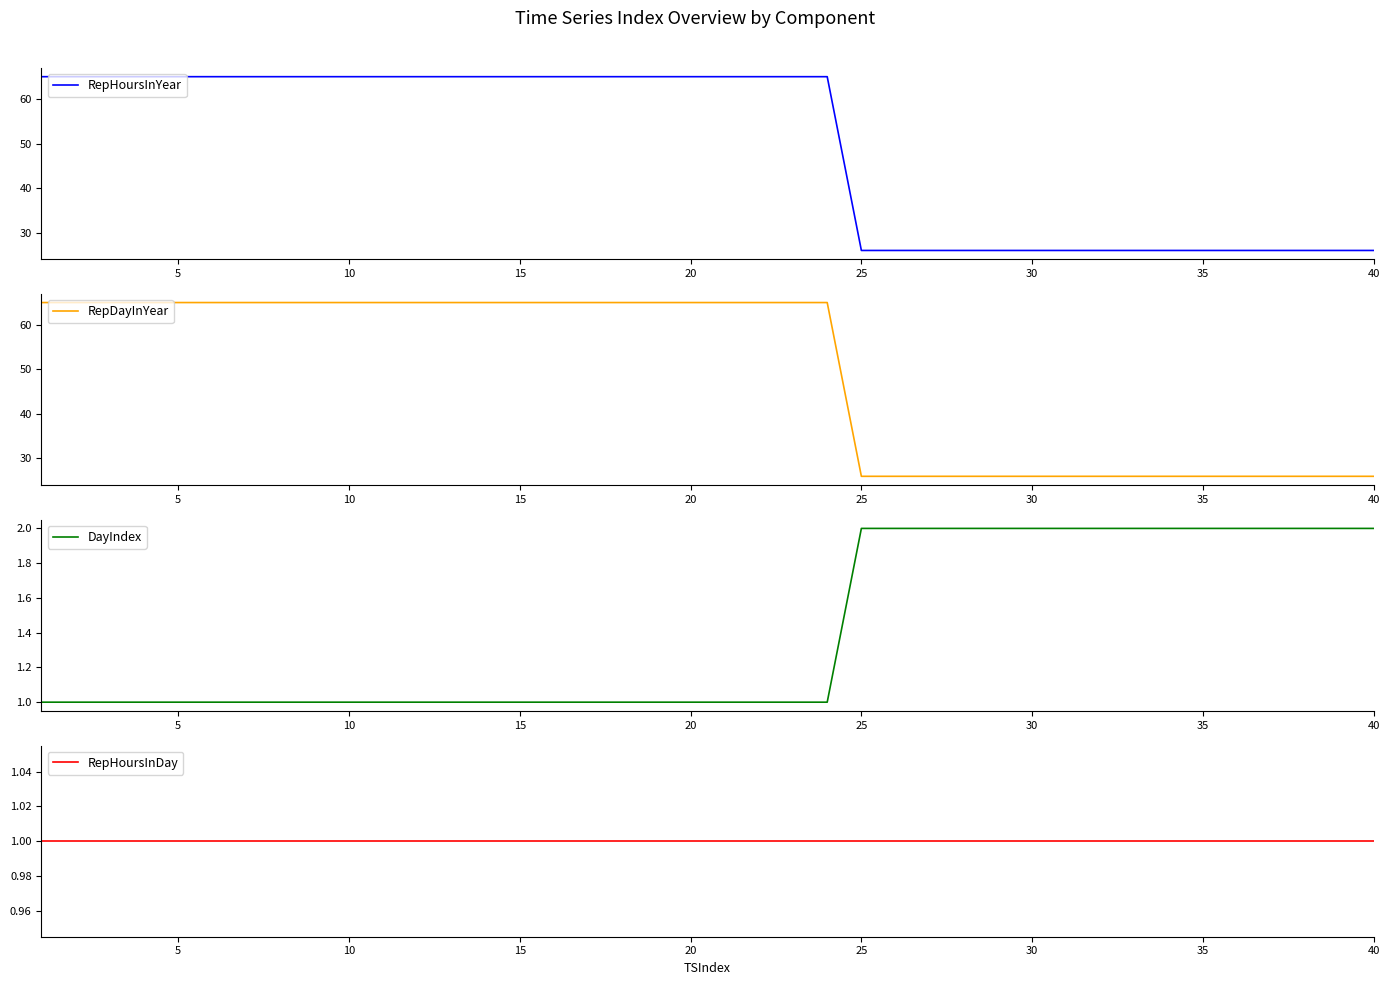

What is the minimum value for DayIndex?

1